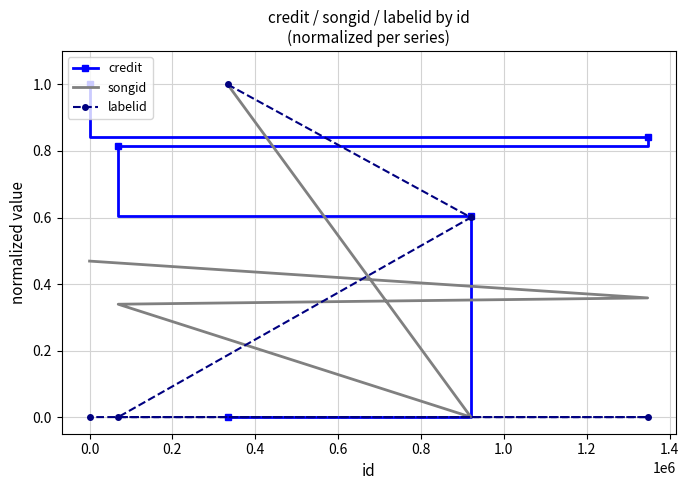

Which series changed the most between 0.0 and 0.6?

labelid